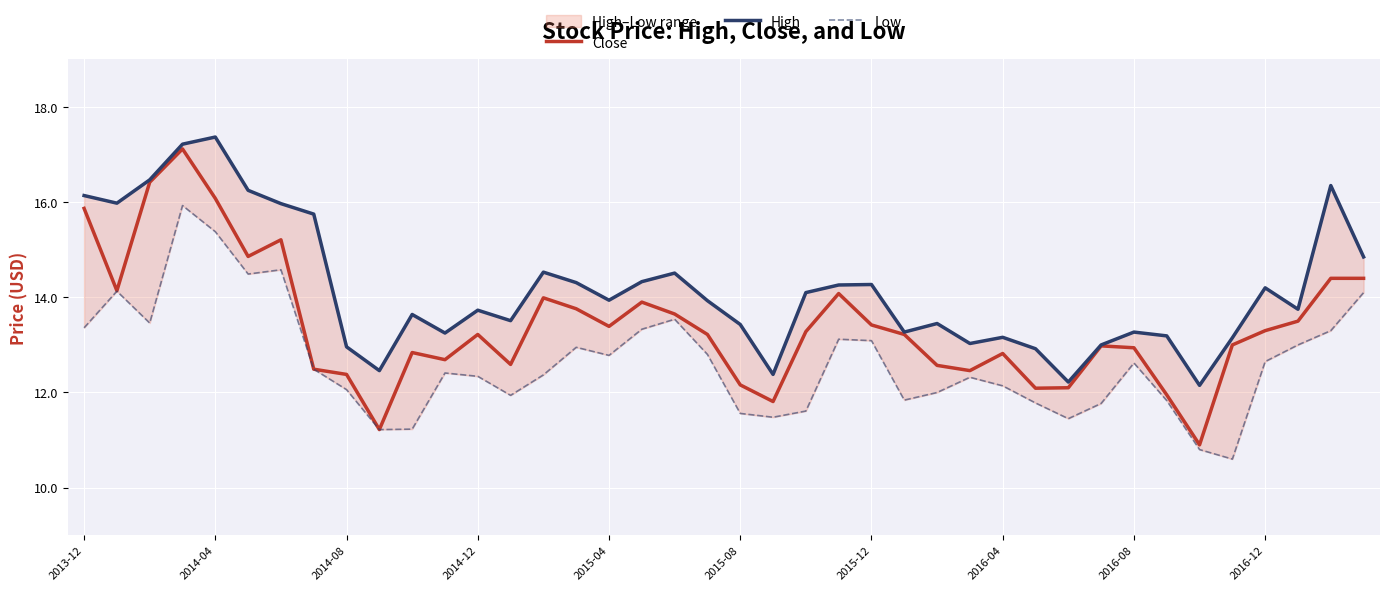

Is the value of High at 38 greater than the value of Low at 31?

Yes